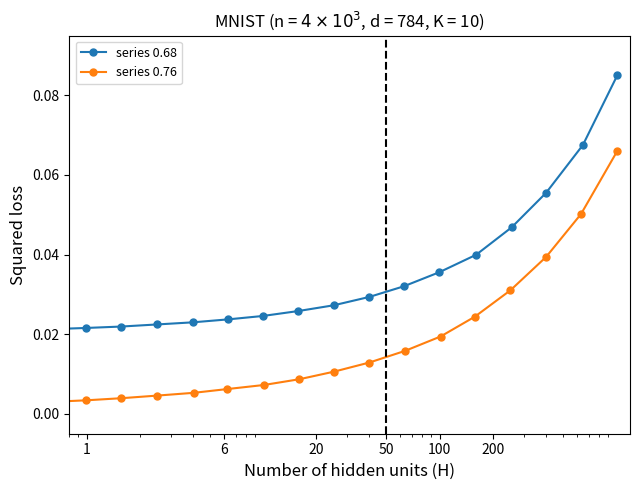

What is the highest value of the series 0.76 series?

0.1